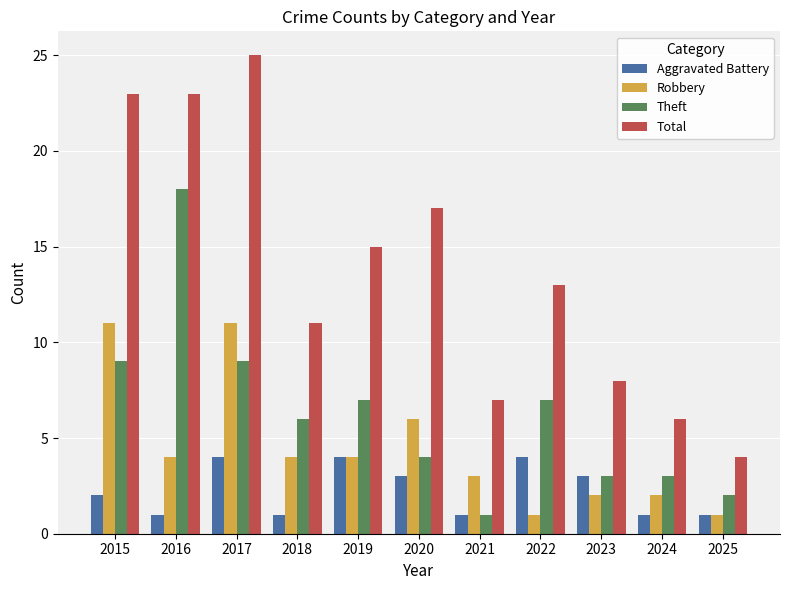

What is the spread (max minus min) of values at 2018?

10